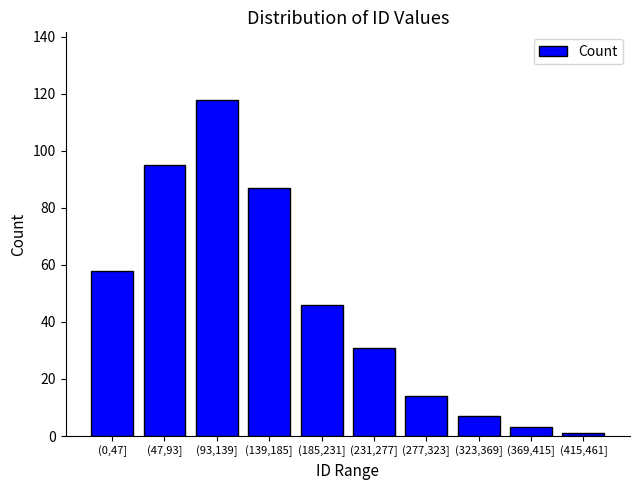

Reading left to right, extract all data points from this chart.

(0,47]=58	(47,93]=95	(93,139]=118	(139,185]=87	(185,231]=46	(231,277]=31	(277,323]=14	(323,369]=7	(369,415]=3	(415,461]=1